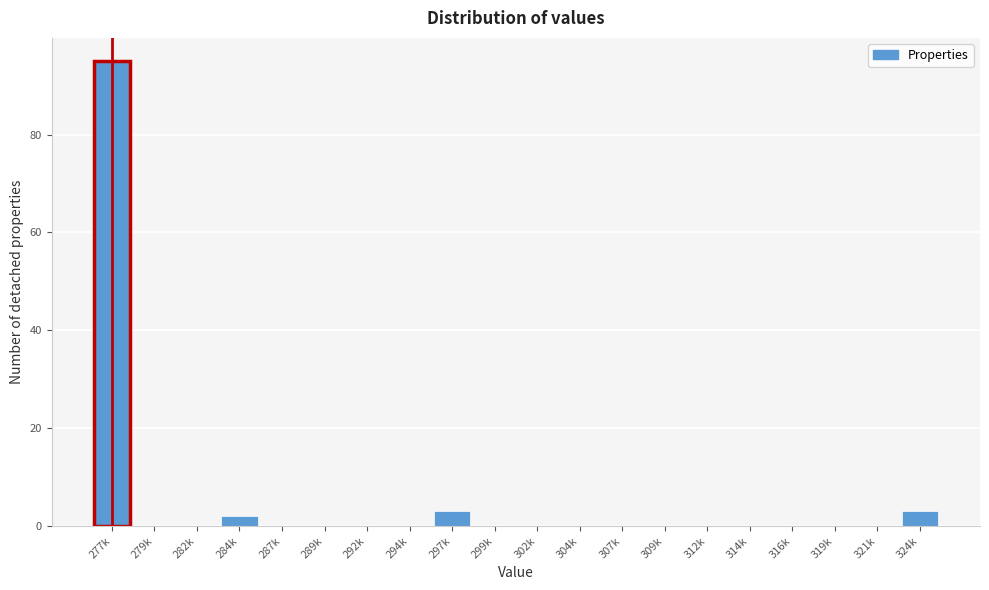

Reading right to left, transcribe all the data shown in this chart.

324k=3	321k=0	319k=0	316k=0	314k=0	312k=0	309k=0	307k=0	304k=0	302k=0	299k=0	297k=3	294k=0	292k=0	289k=0	287k=0	284k=2	282k=0	279k=0	277k=95